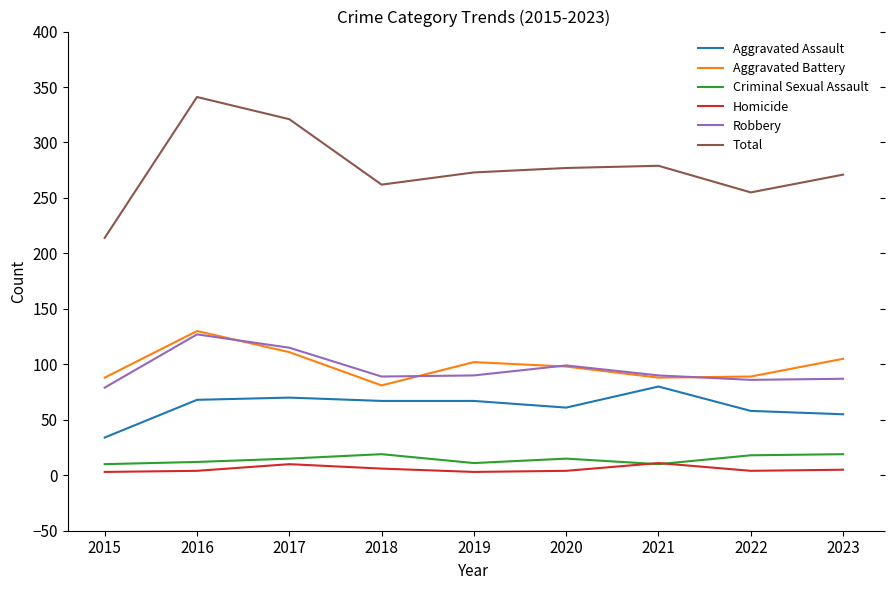

The Criminal Sexual Assault series shows 19 at 2018. True or false?

True